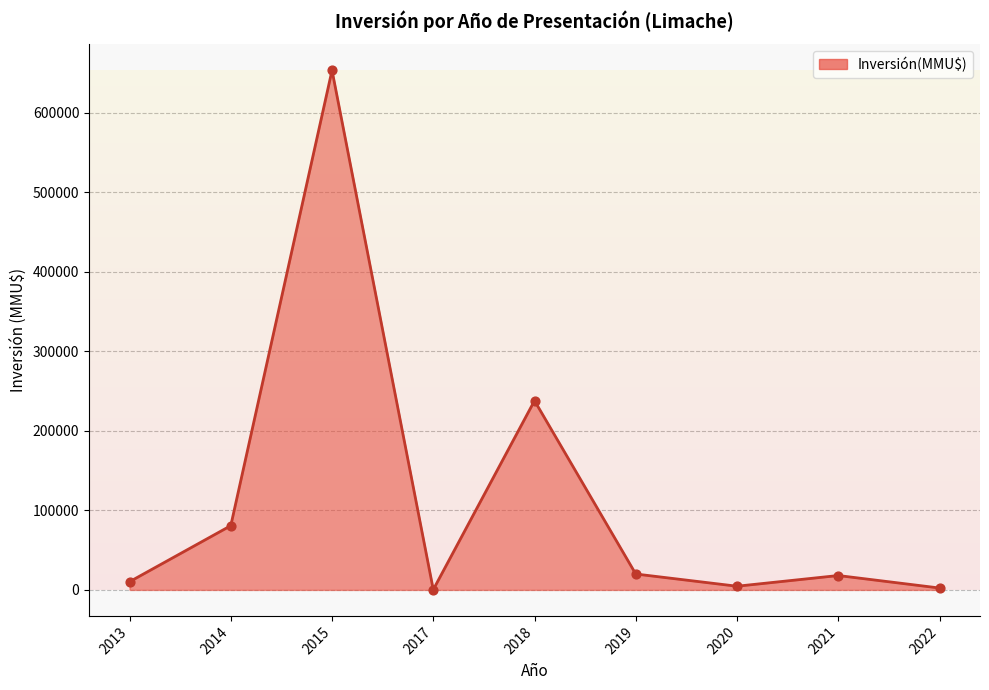

Approximately how many times larger is the value at 2021 compared to 2014?

0.2